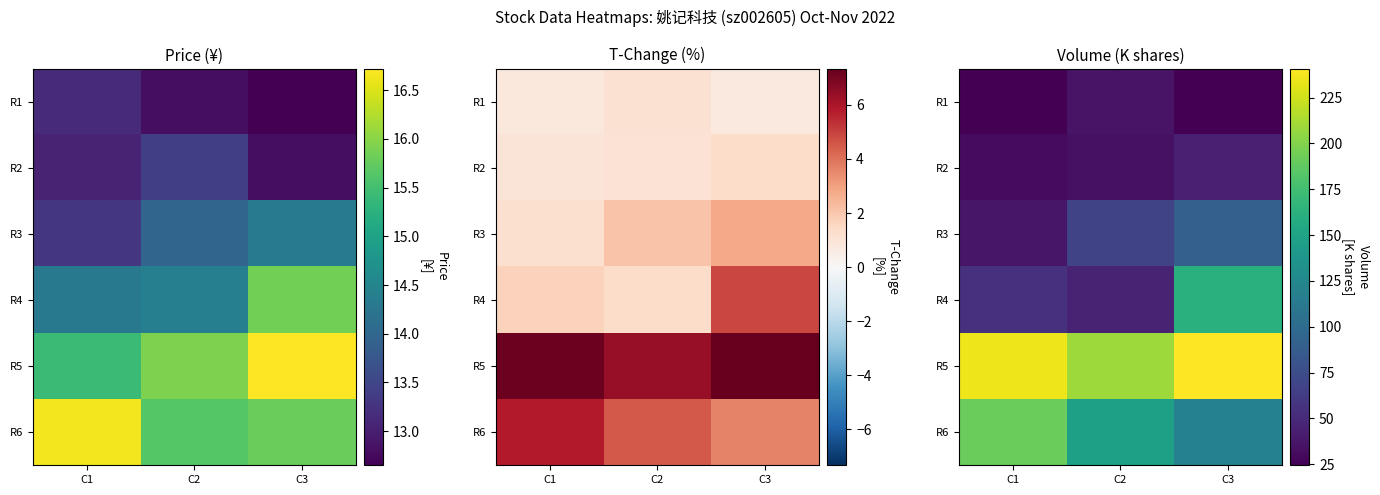

At how many categories does at least one series exceed 91?

3